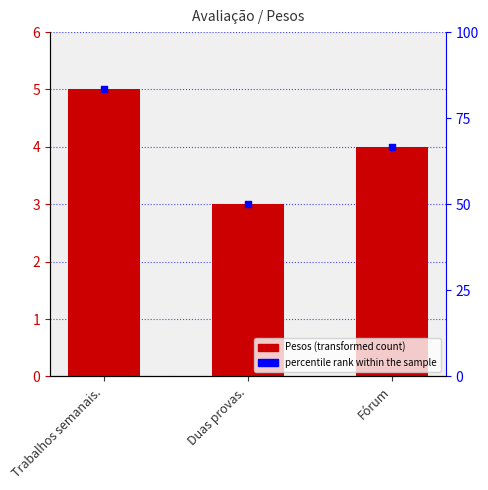

What is the total value across all series at Duas provas.?

53.0